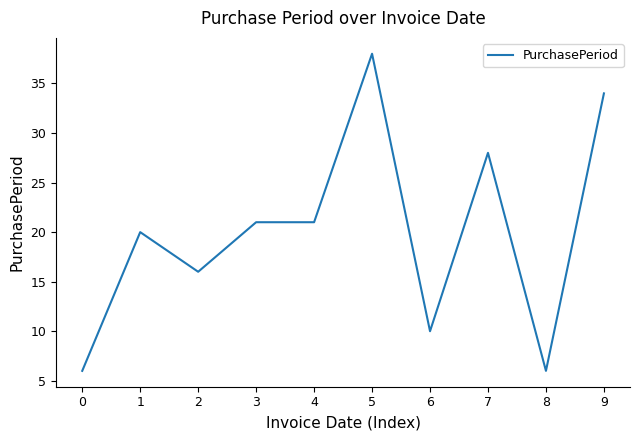

Reading right to left, list all the values displayed in this chart.

9=34	8=6	7=28	6=10	5=38	4=21	3=21	2=16	1=20	0=6